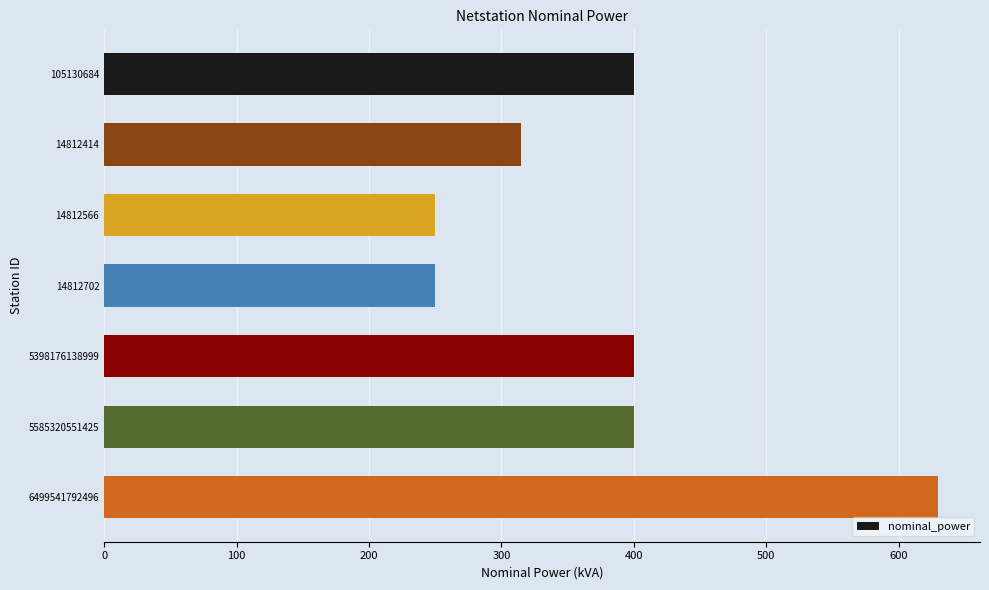

Reading top to bottom, list all the values displayed in this chart.

105130684=400	14812414=315	14812566=250	14812702=250	5398176138999=400	5585320551425=400	6499541792496=630